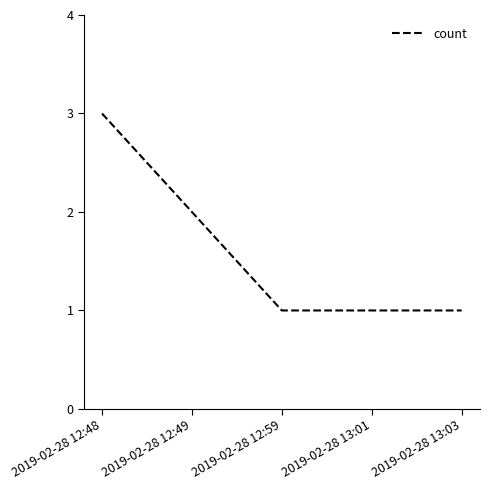

Reading left to right, transcribe all the data shown in this chart.

3	2	1	1	1